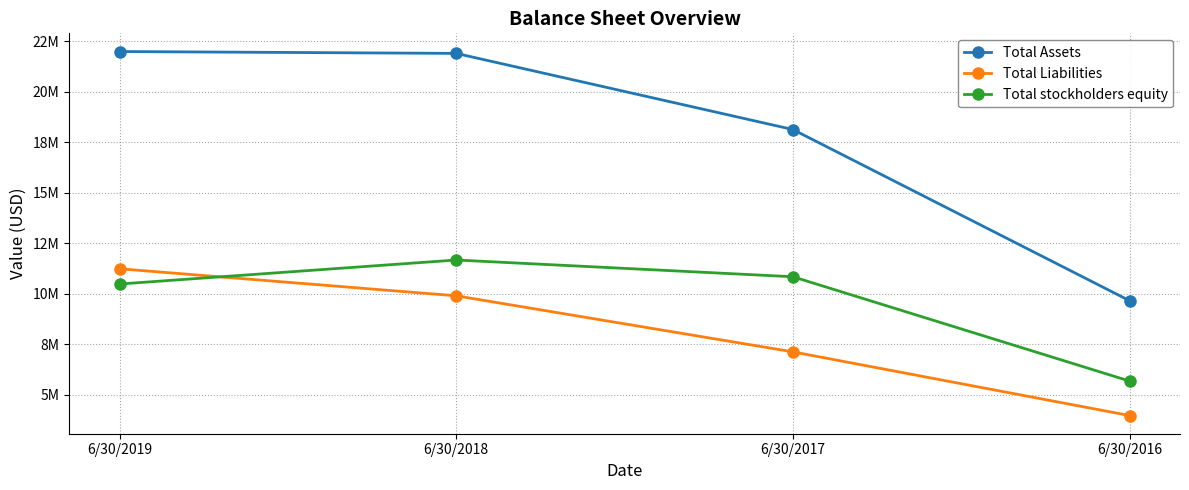

At which category is the sum across all series the highest?

6/30/2019